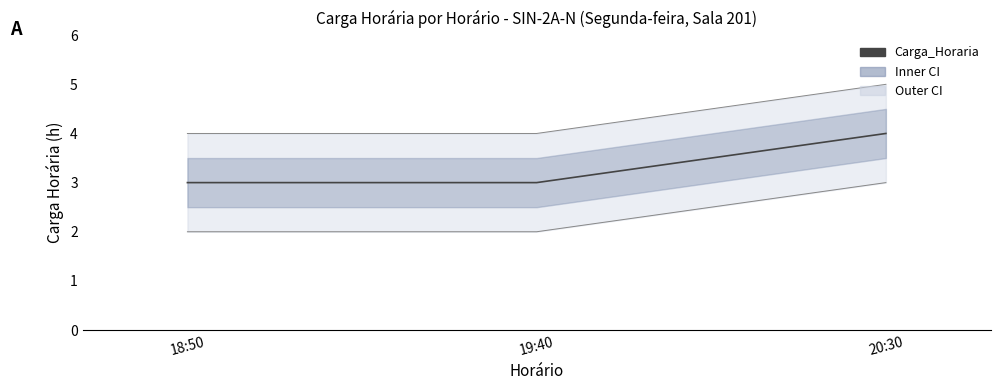

List the labels in order of value, smallest first.

18:50, 19:40, 20:30